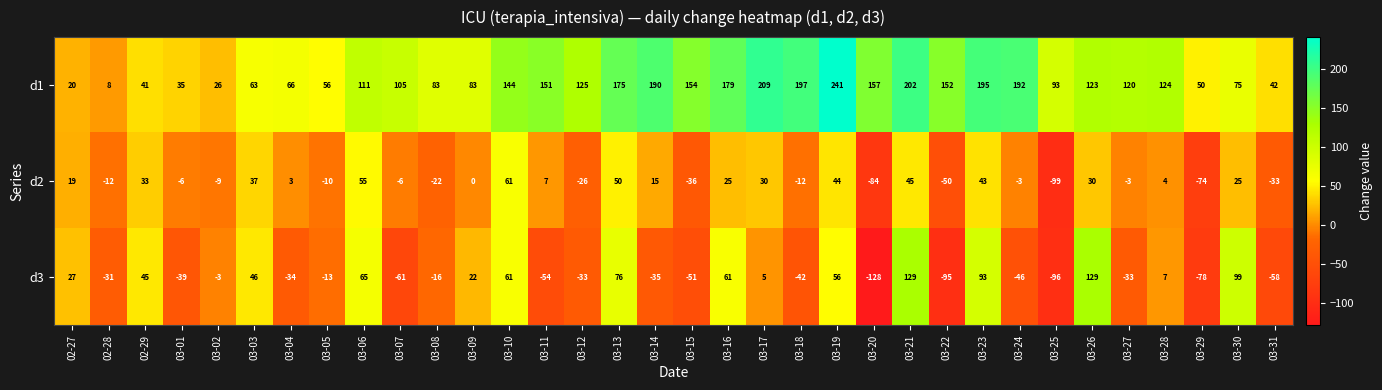

Is it true that d1 equals 123 at 03-26?

True